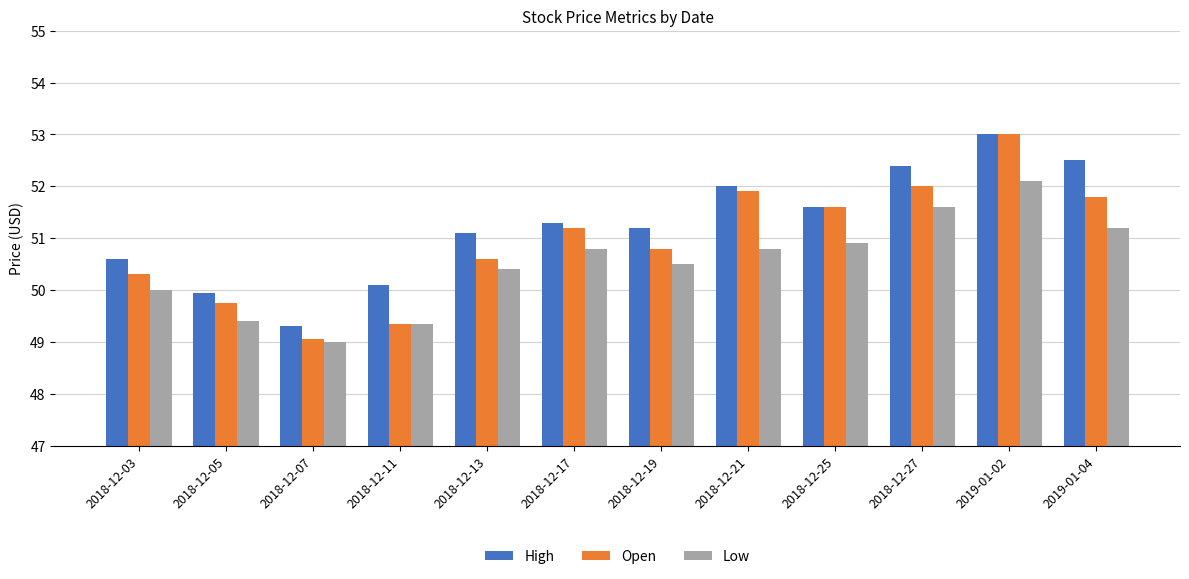

How many series are shown in this chart?

3